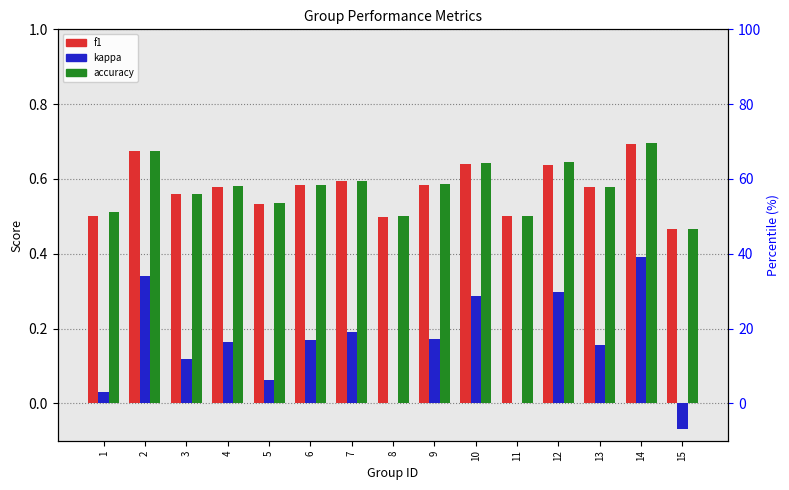

Is it true that f1 equals 0.9 at 6?

False